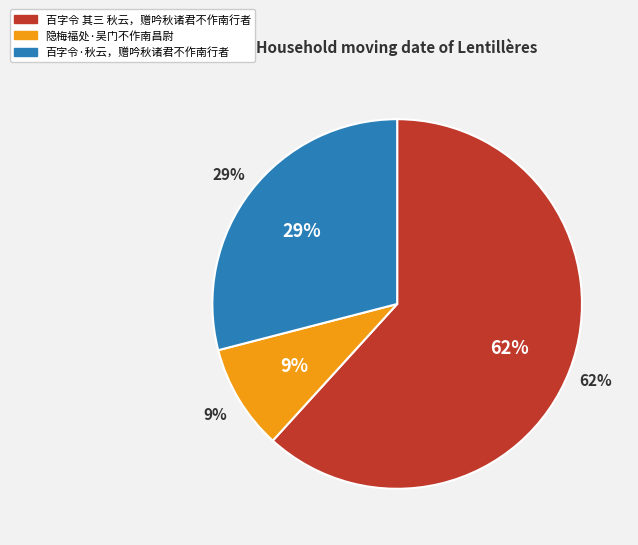

Approximately how many times larger is the value at 百字令·秋云，赠吟秋诸君不作南行者 compared to 百字令 其三 秋云，赠吟秋诸君不作南行者?

0.5